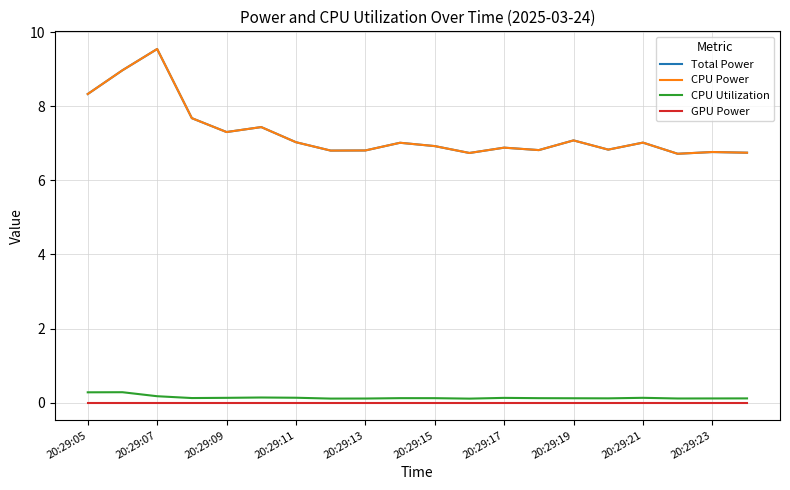

Is this an area chart (filled region under the line)?

No